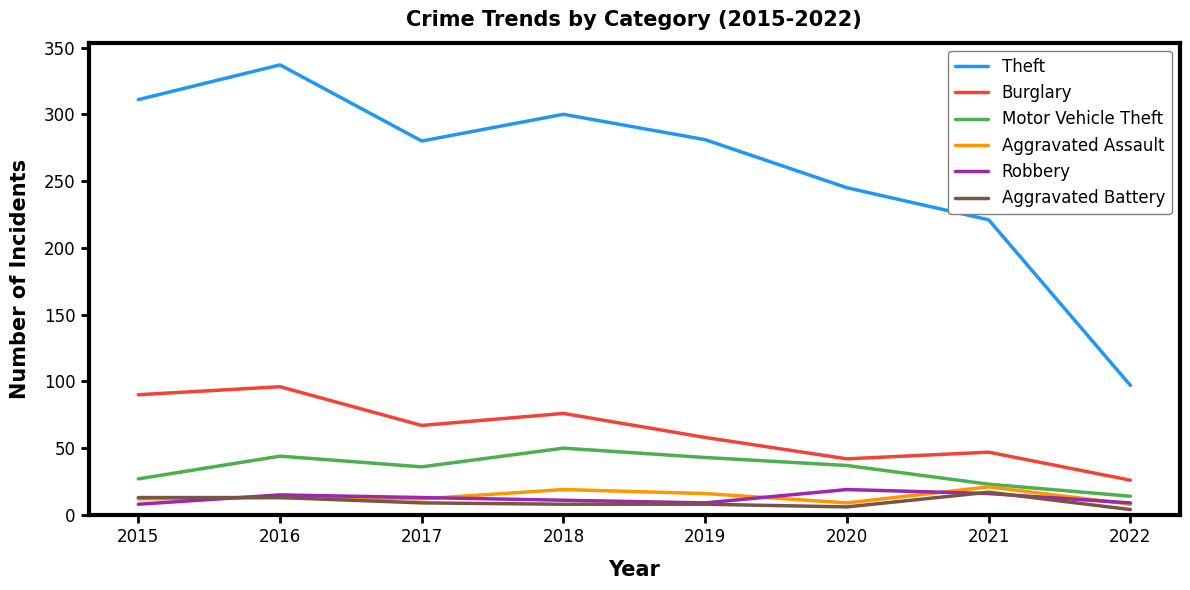

What is the sum of all Aggravated Assault values?

110